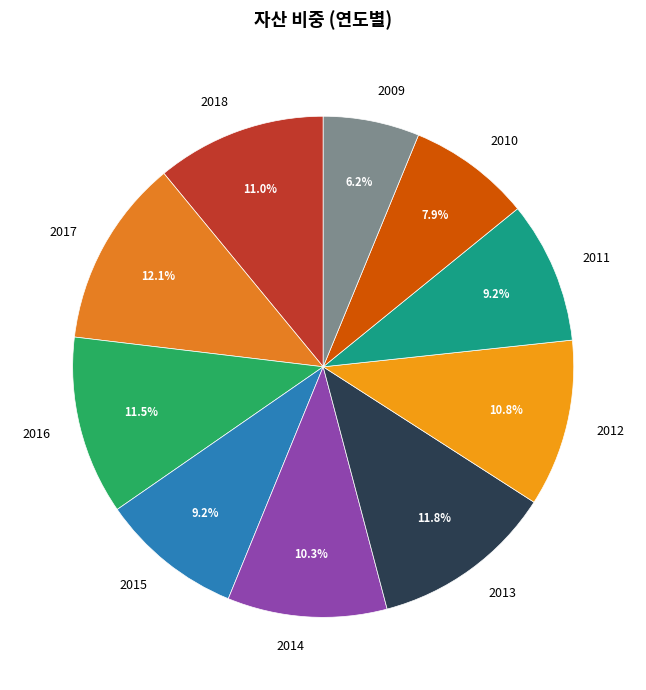

Count the number of slices in the pie.

10